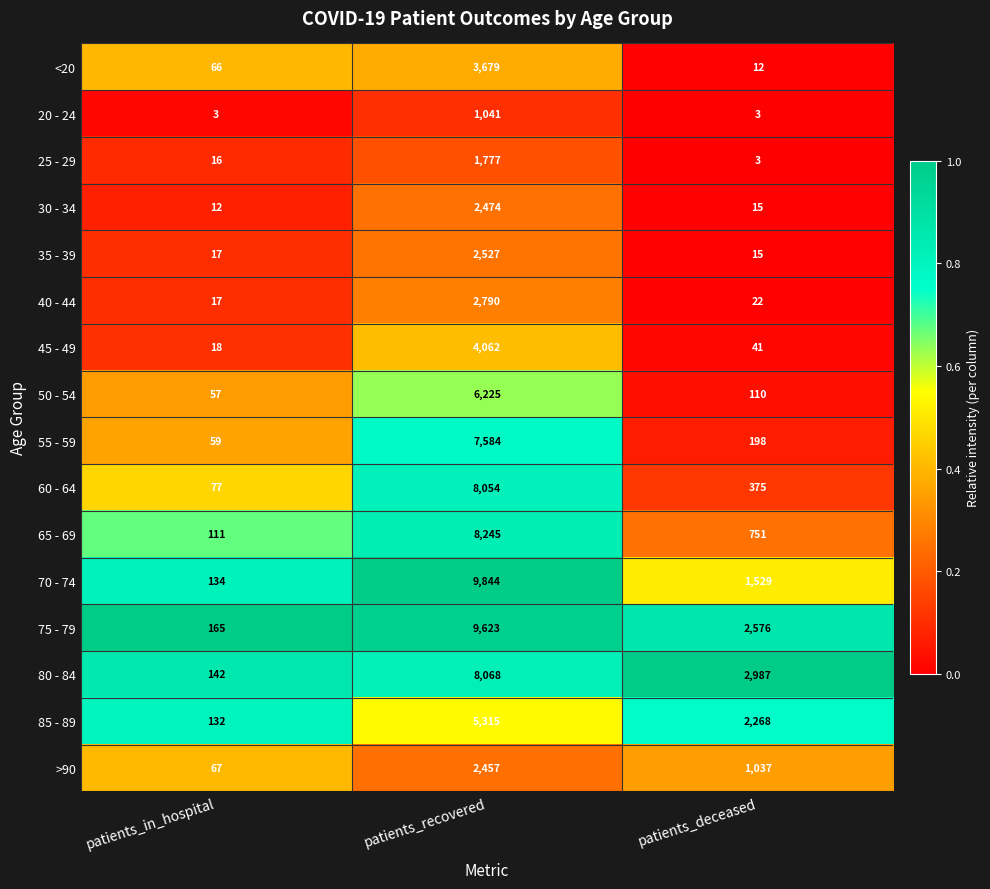

True or false: 30 - 34 has a value of 2474 at patients_recovered.

True